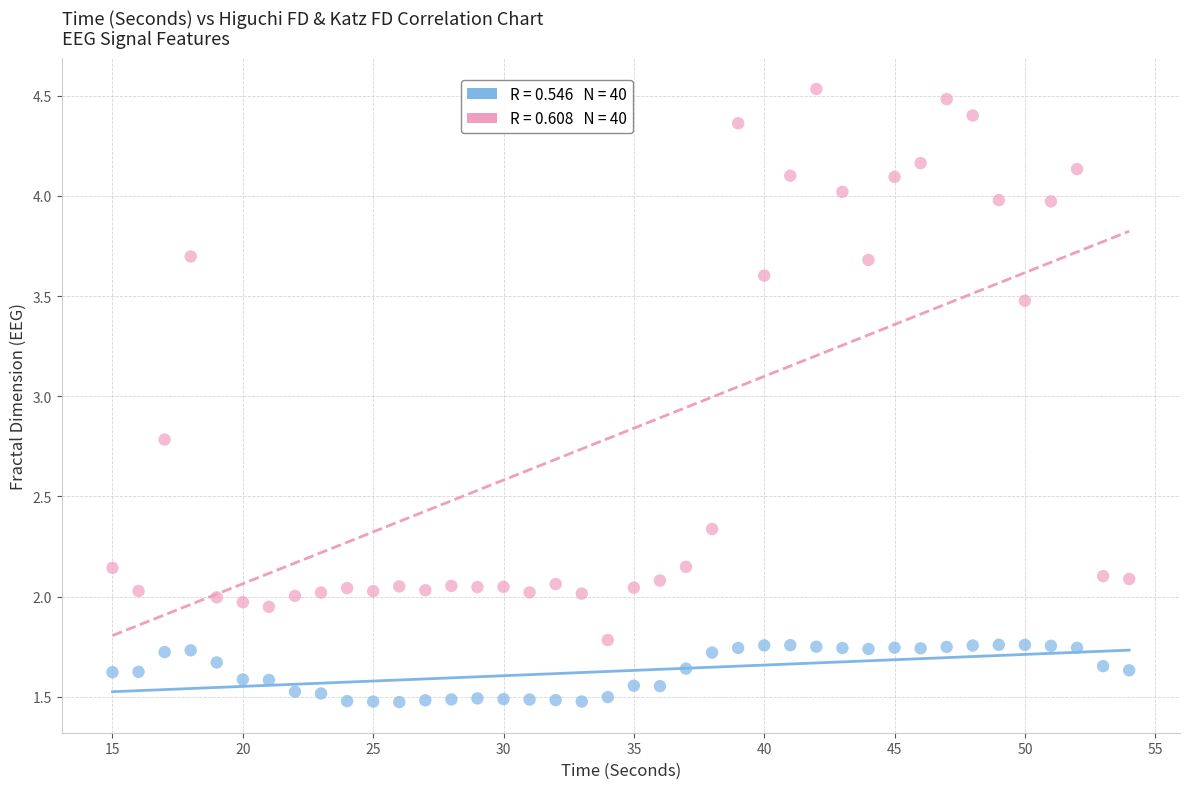

Across all data points, what is the range of X values (max minus min)?

39.0